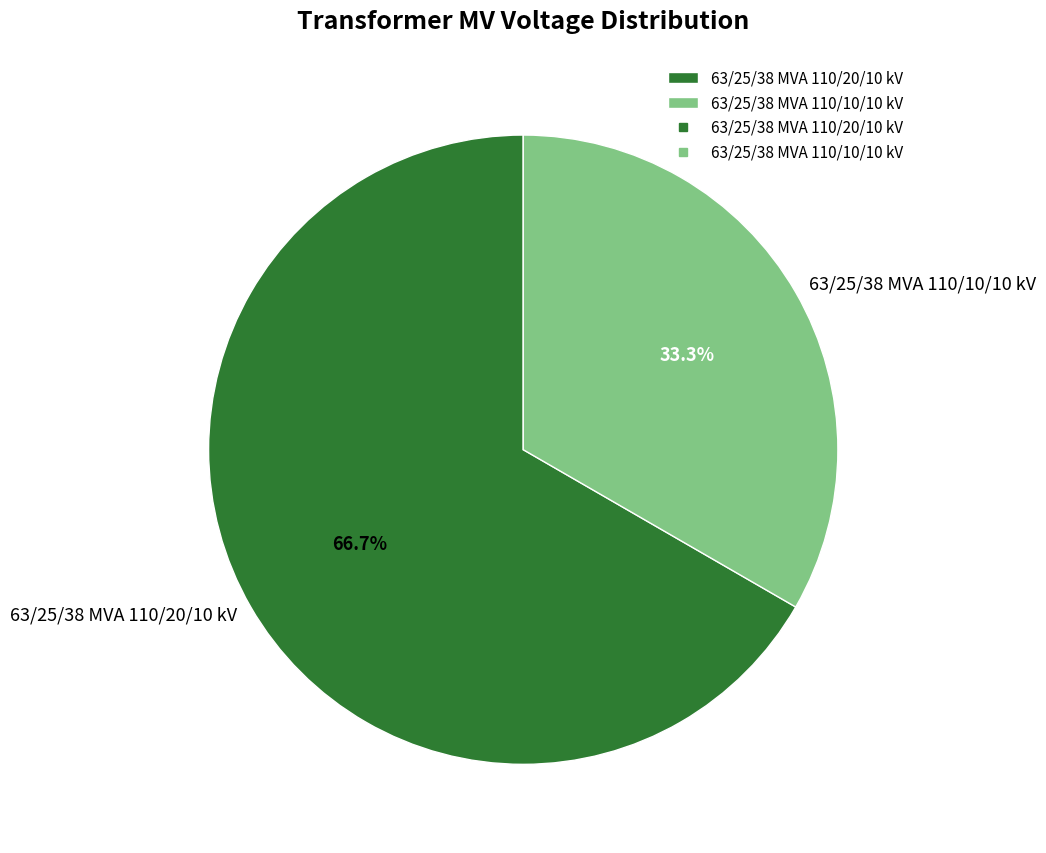

Count the number of slices in the pie.

2